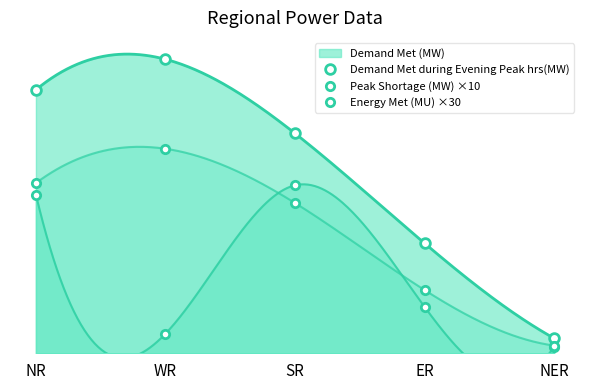

How many data points in Peak Shortage (MW) ×10 are less than 6500?

2